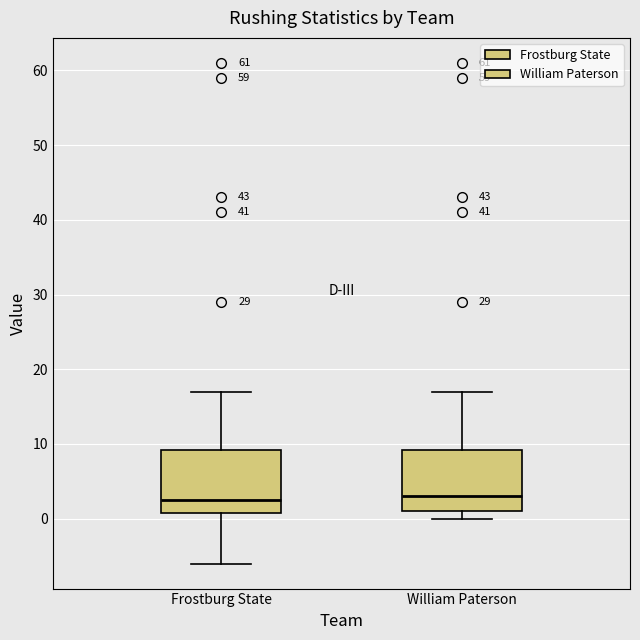

Reading left to right, transcribe this box plot: for each box, give where its median line is, the range the box spans, and where its two whiskers end, as read against the y-axis. The values are not printed on the chart, so give them approximately, as read against the axis.

Frostburg State: median 3, box 1 to 9, whiskers -6 to 17
William Paterson: median 3, box 1 to 9, whiskers 0 to 17